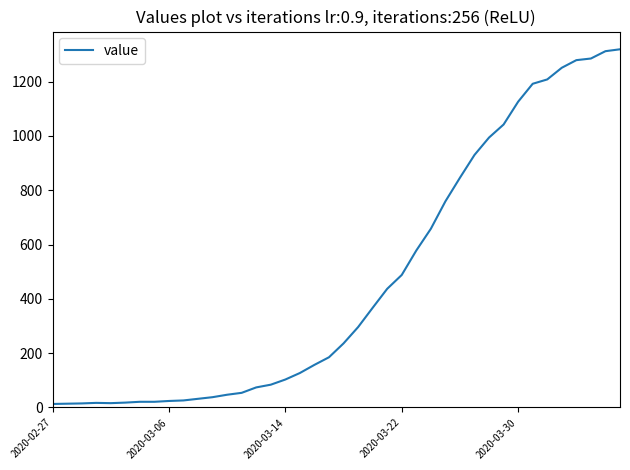

What is the difference between the maximum and minimum values?

1306